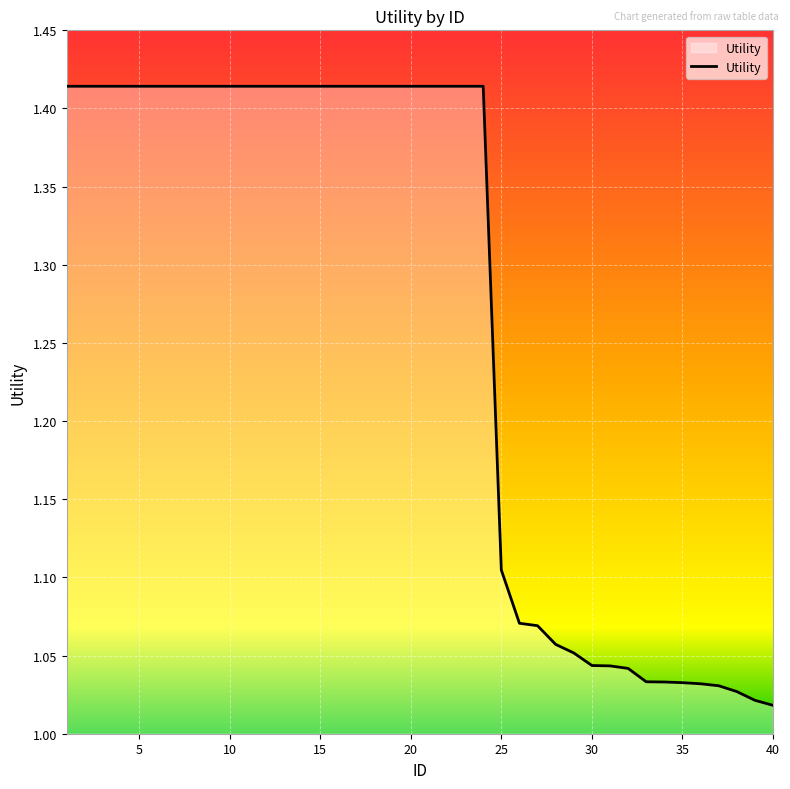

What is the sum of all values?

50.7